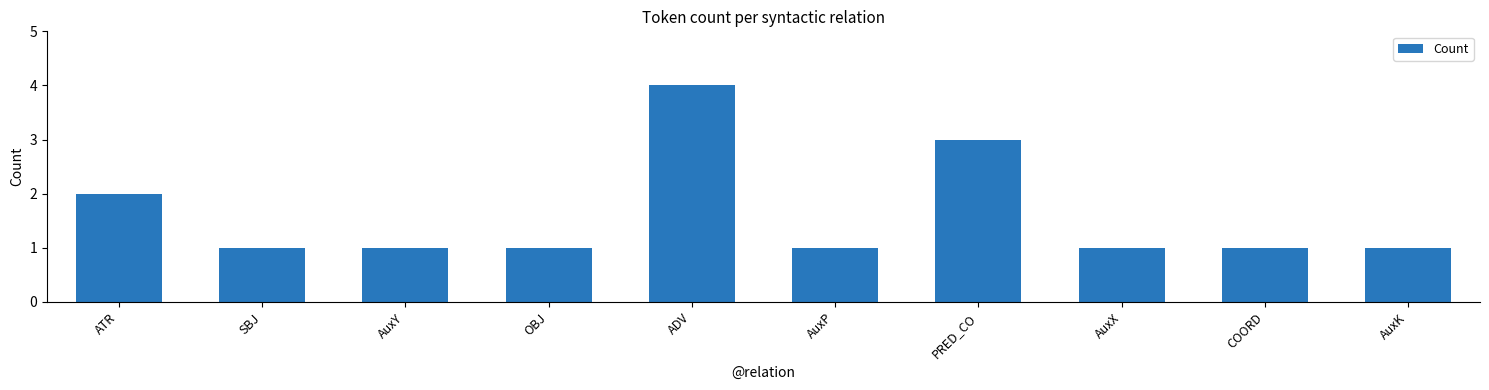

How many data points does each series have?

10